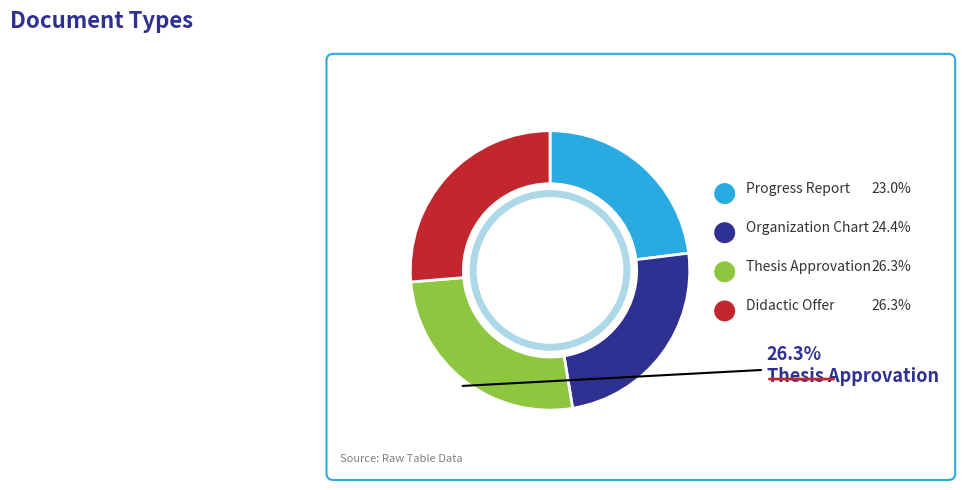

Is there any slice that represents more than half of the pie?

No